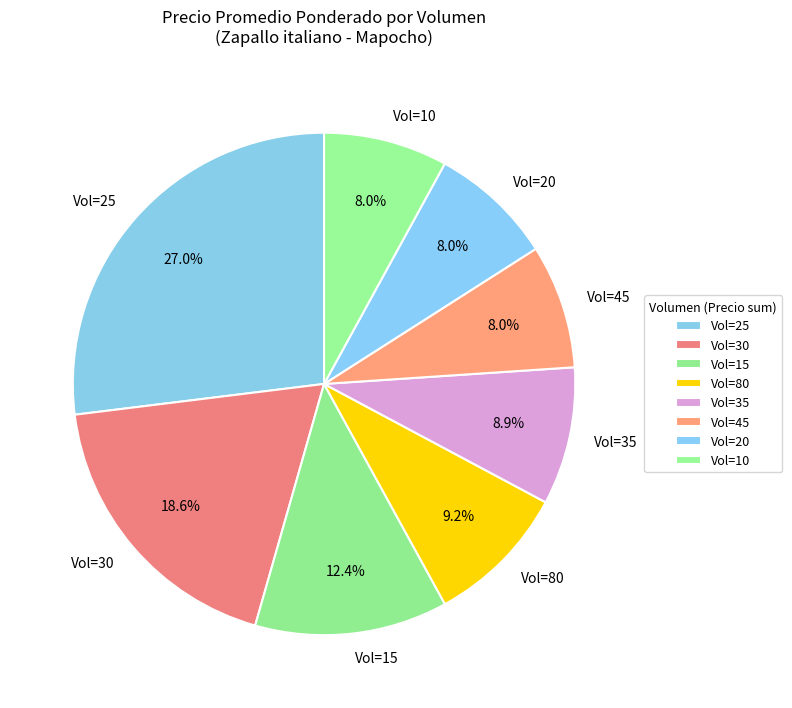

What portion of the pie excludes Vol=20?

92.0%